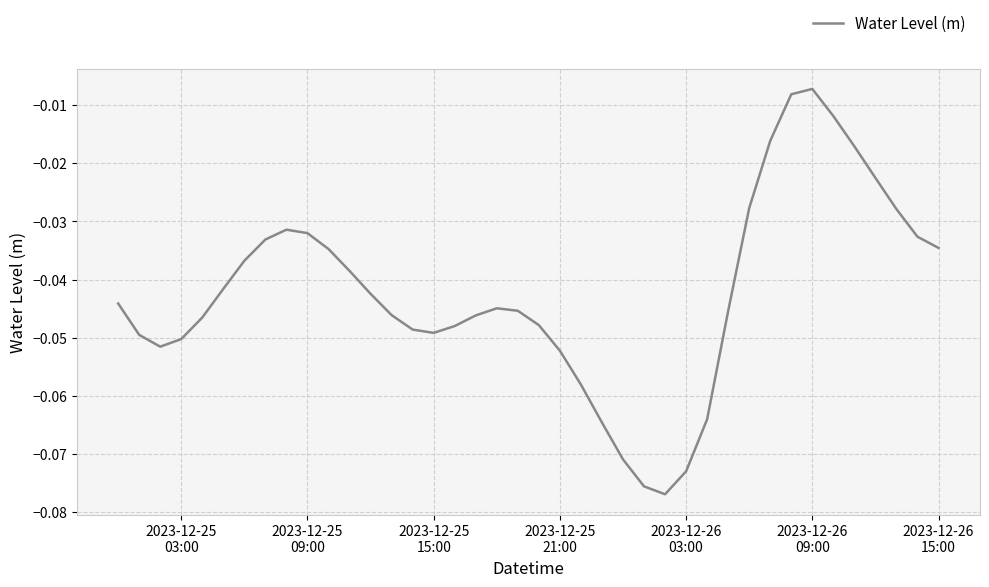

Count the number of data series in this chart.

1